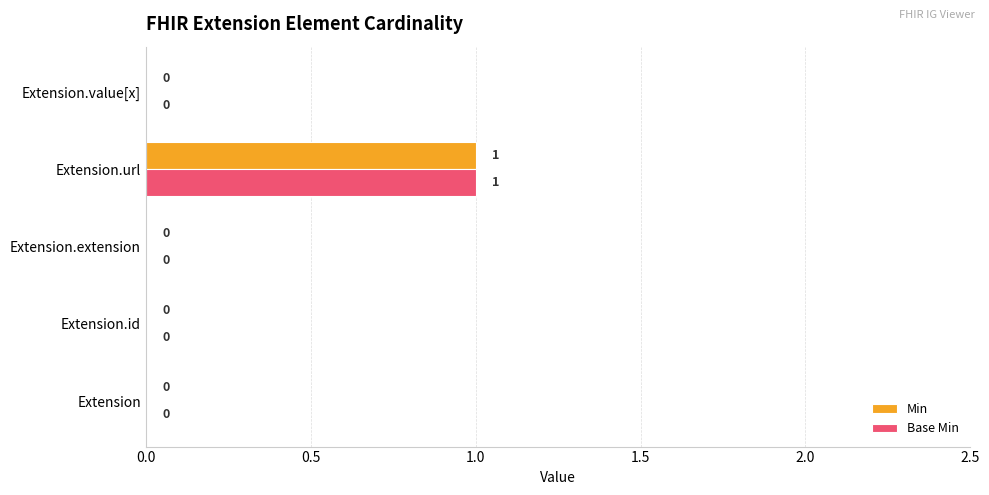

Is the value of Base Min at Extension.url greater than the value of Min at Extension.id?

Yes